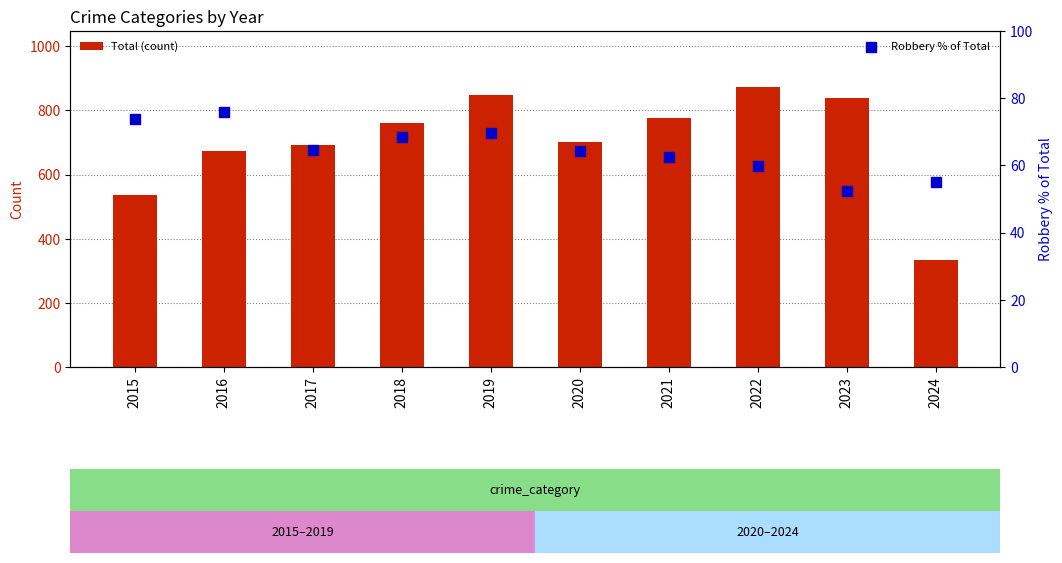

At how many categories does at least one series exceed 103?

10